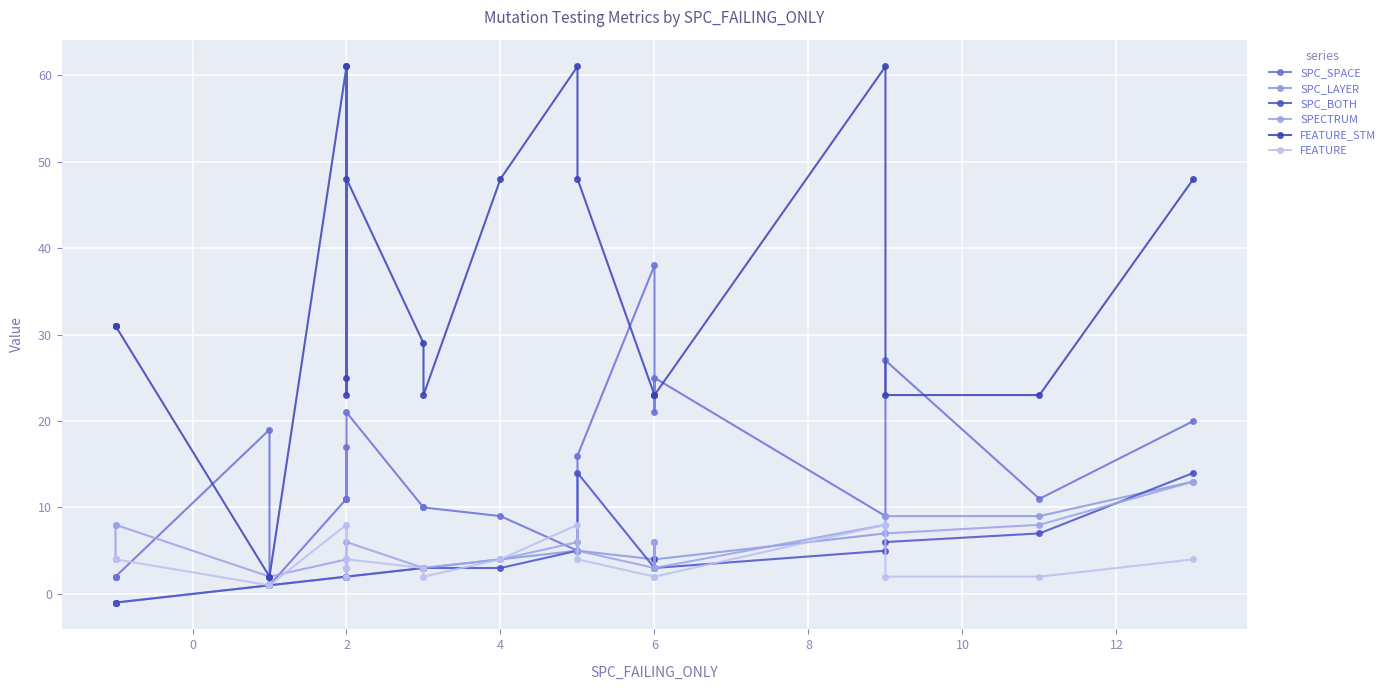

Is the value of FEATURE at 2 greater than the value of SPECTRUM at 4?

Yes